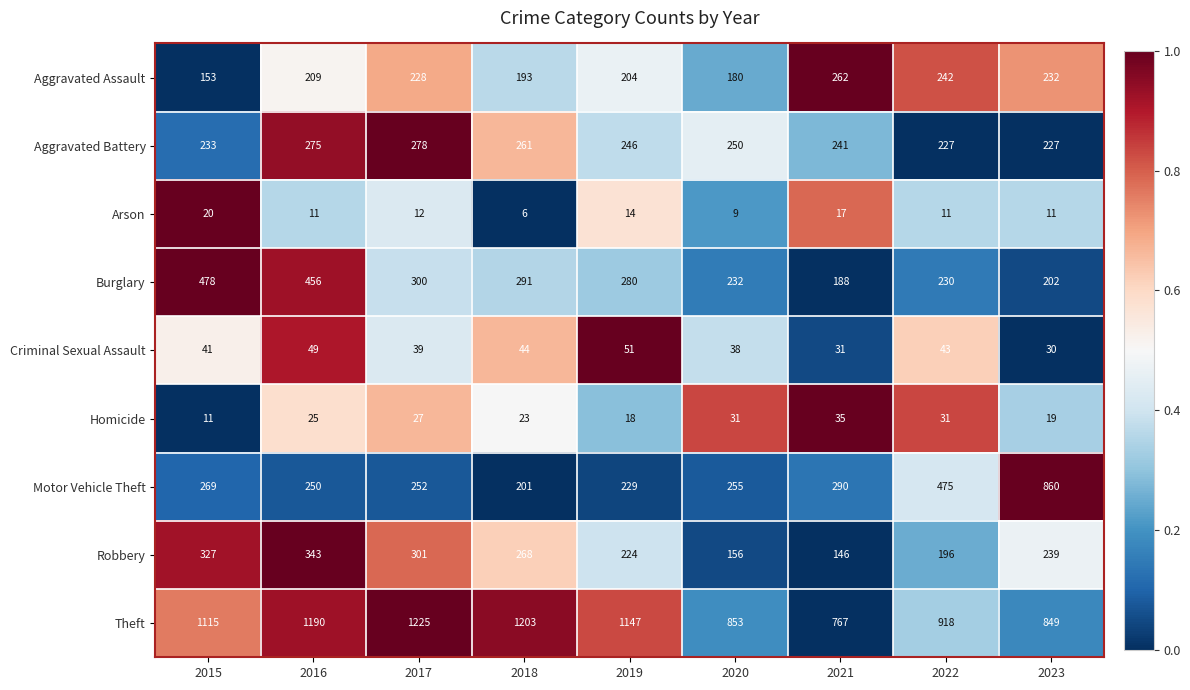

What is the average value of the Aggravated Assault series?

211